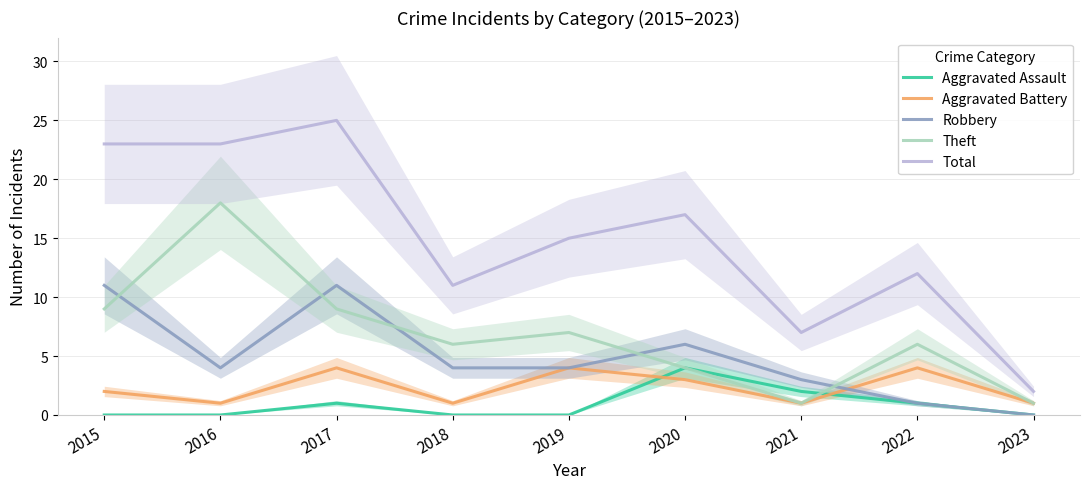

What is the total value across all series at 2016?

46